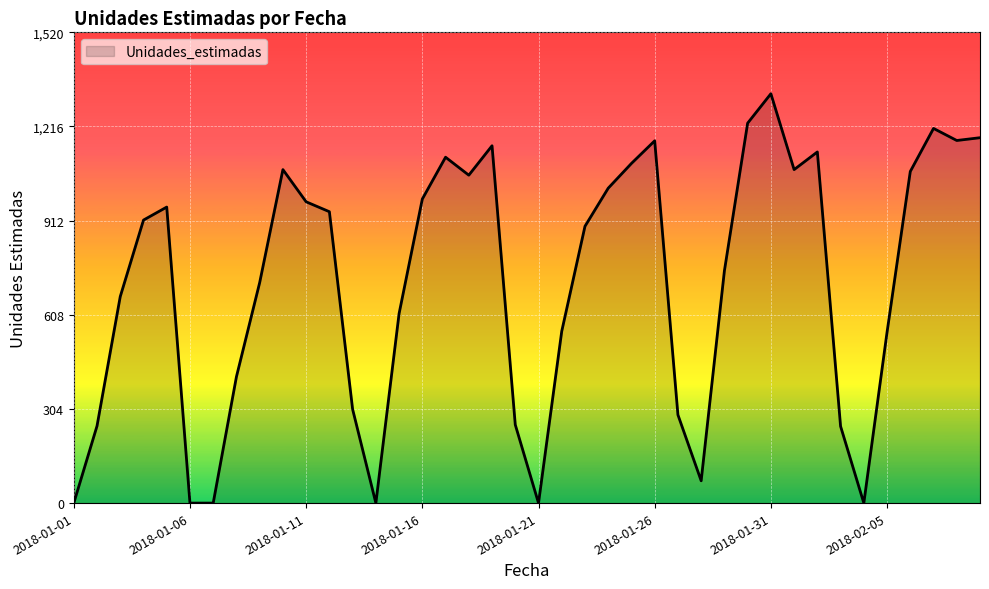

What is the maximum value shown in the chart?

1322